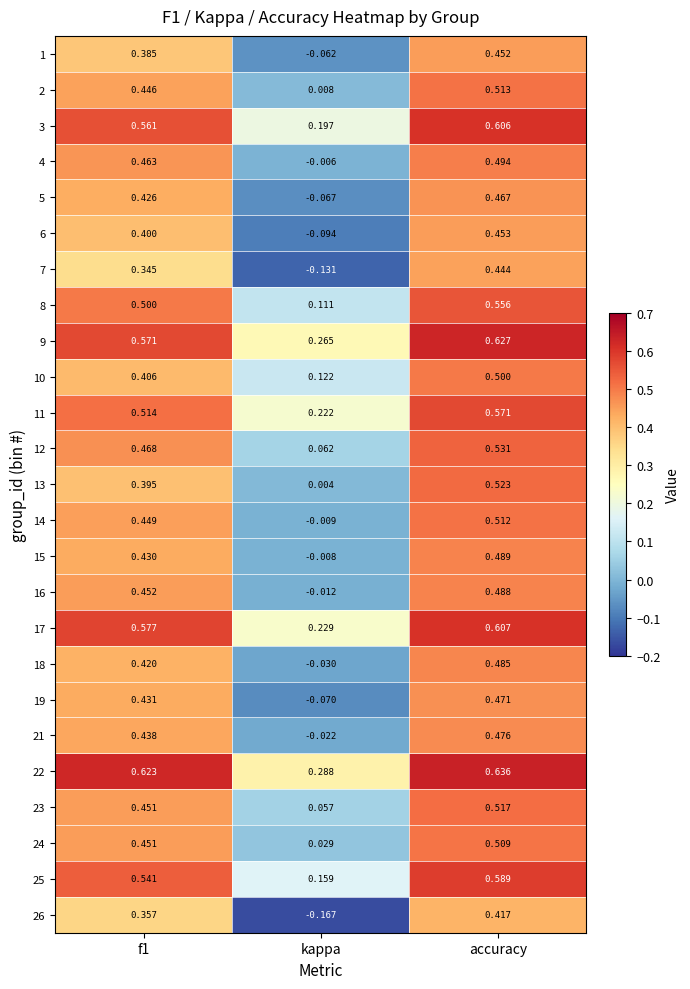

Which label corresponds to the largest value in the chart?

accuracy